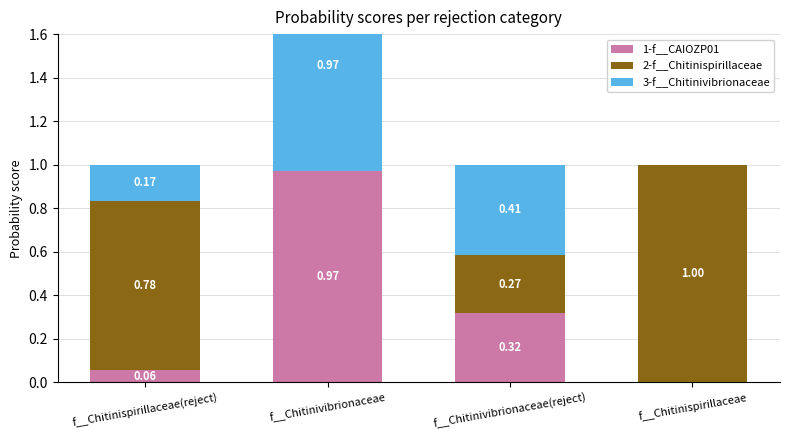

At how many categories does at least one series exceed 0?

4